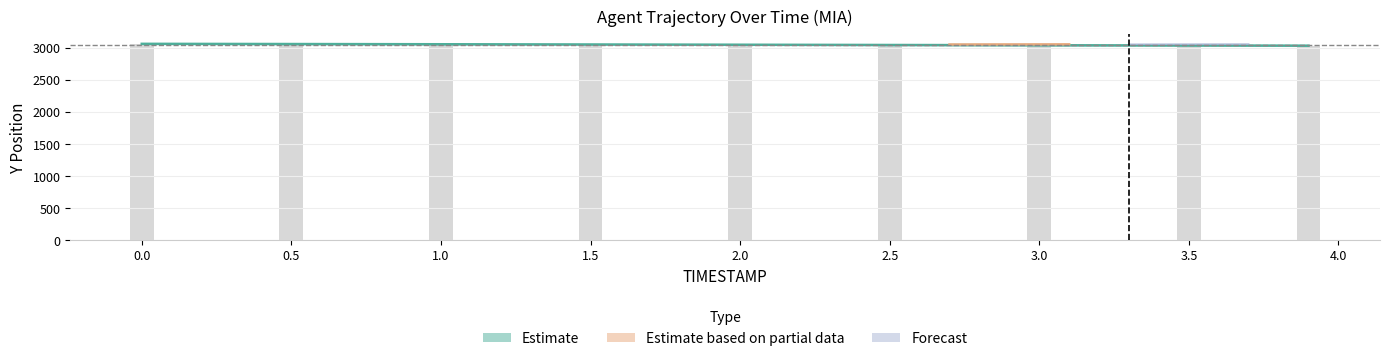

What is the total value across all series at 2.0?

6092.0